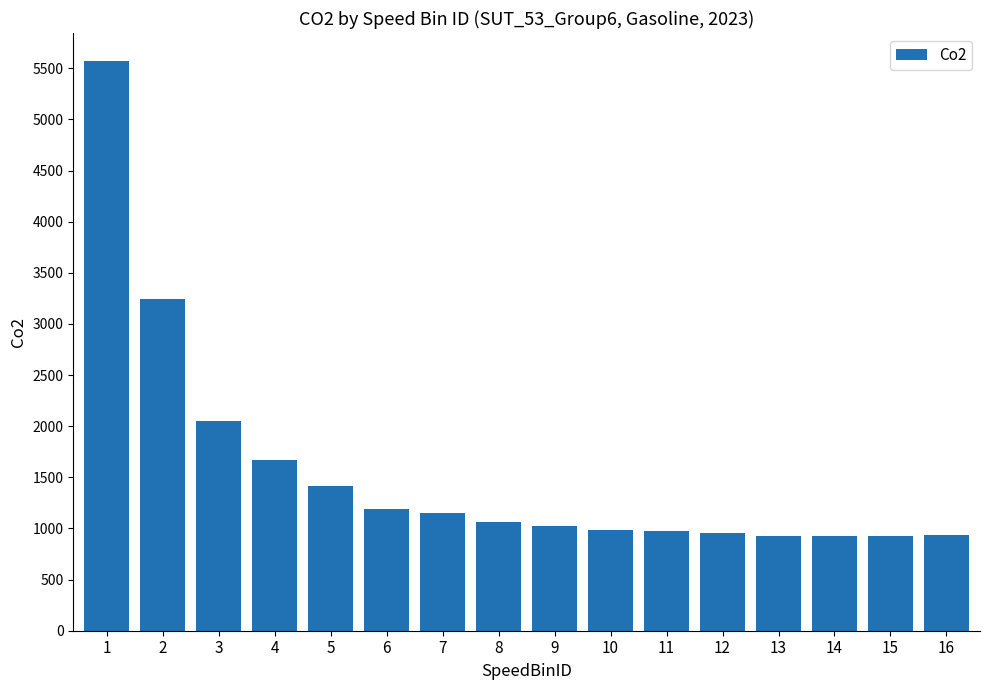

The chart shows a value of 1667.3 at 4. True or false?

True